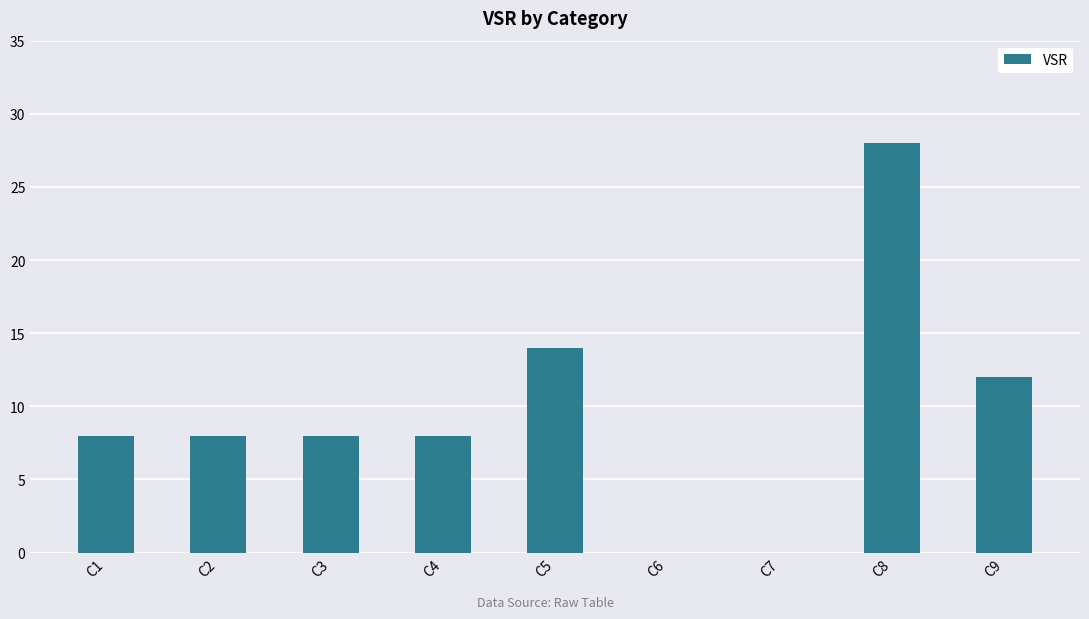

What is the average value?

10